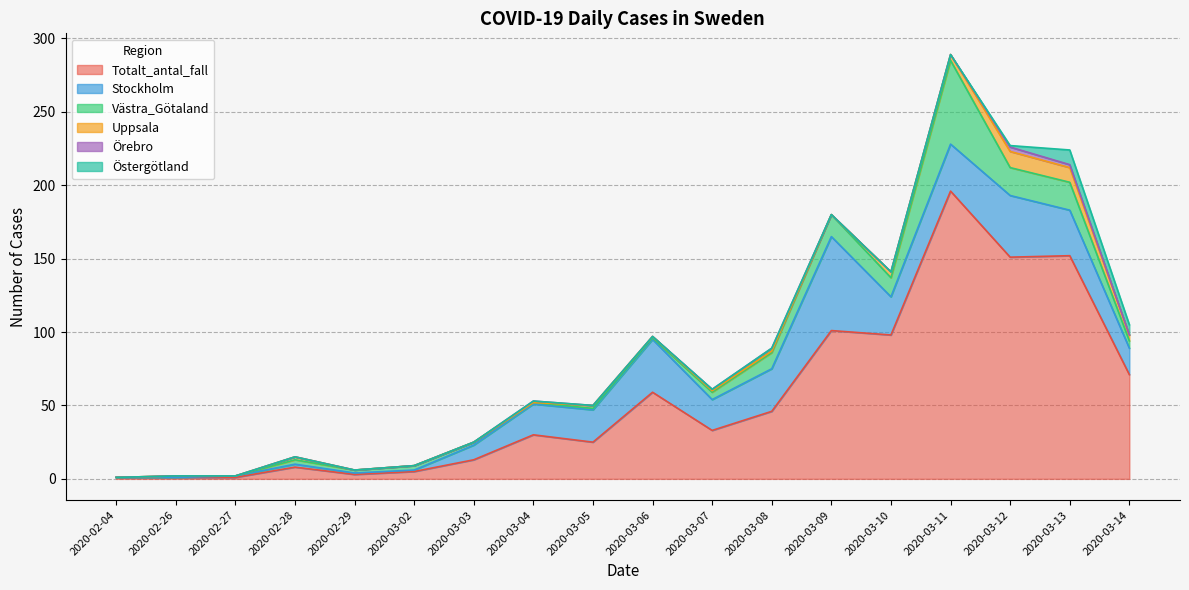

Does the chart have visible grid lines?

Yes